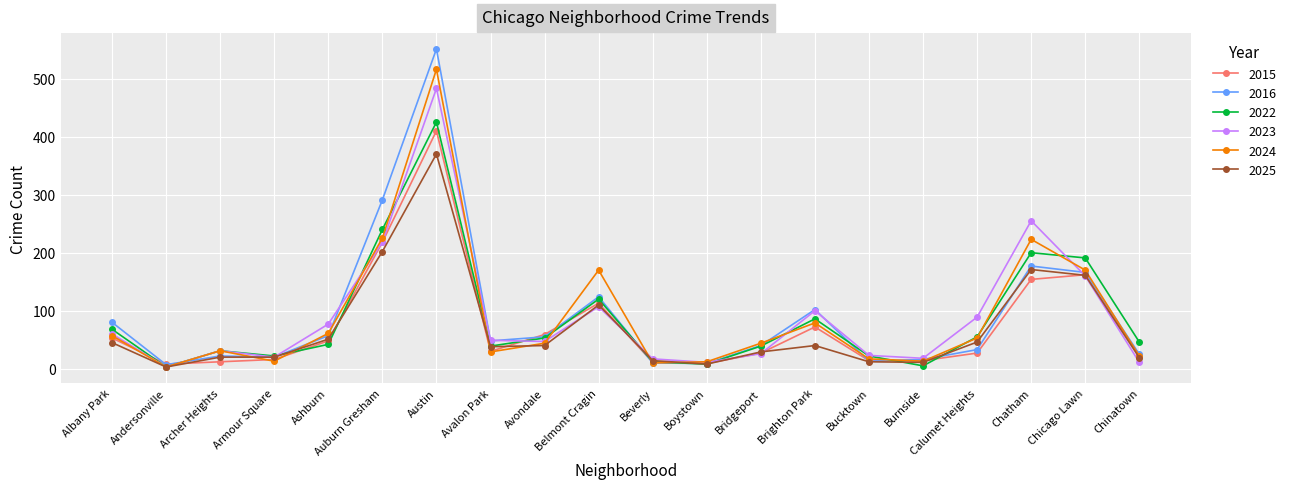

What is the sum of the 2023 values at Armour Square and Chicago Lawn?

180